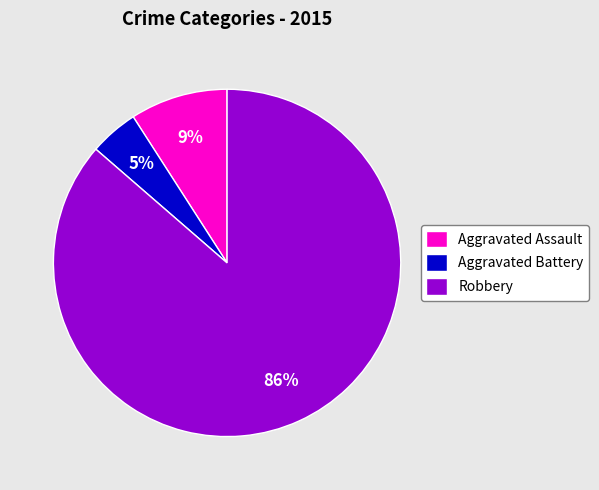

Which category has the smallest portion of the pie?

Aggravated Battery